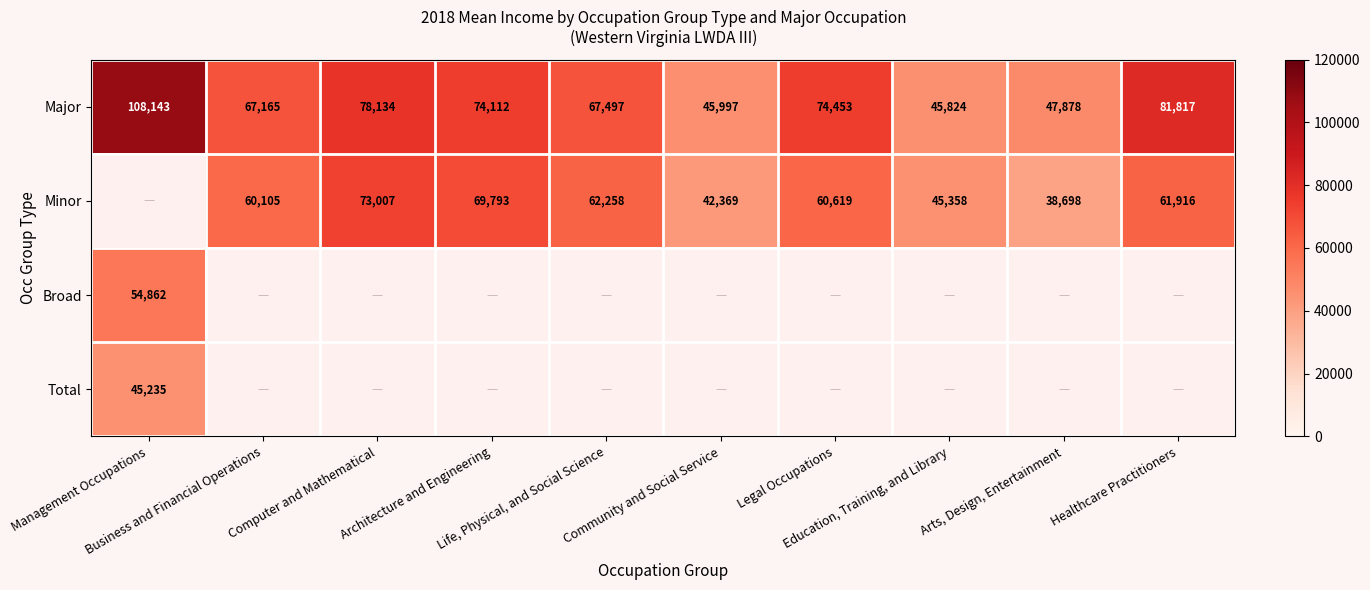

What is the difference between the maximum and minimum values in the Major series?

62319